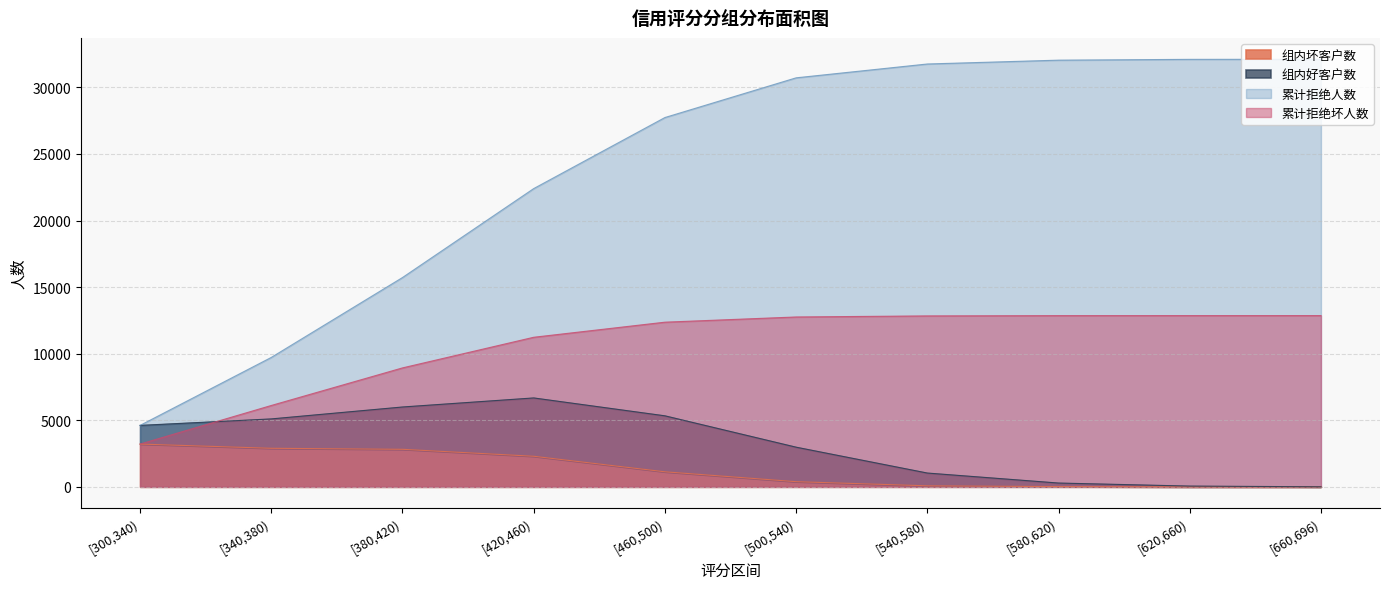

True or false: 累计拒绝坏人数 and 累计拒绝人数 intersect in this chart.

False